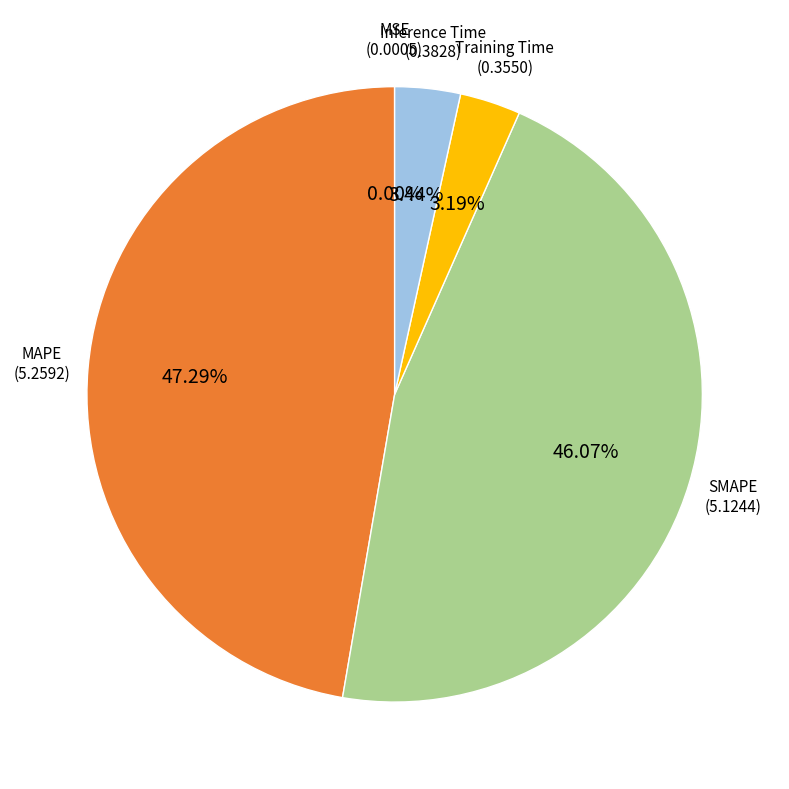

To the nearest percent, what is the difference between the largest and smallest slice percentages?

47%